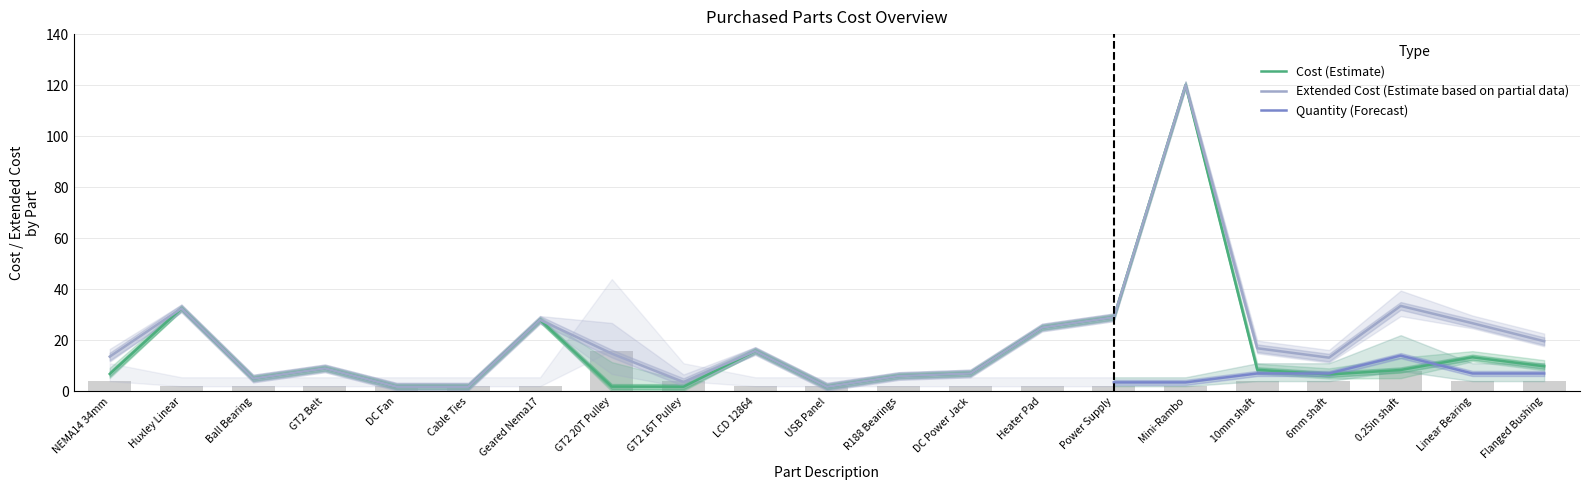

List the series in order of their peak value, lowest first.

quantity, cost, ex_cost